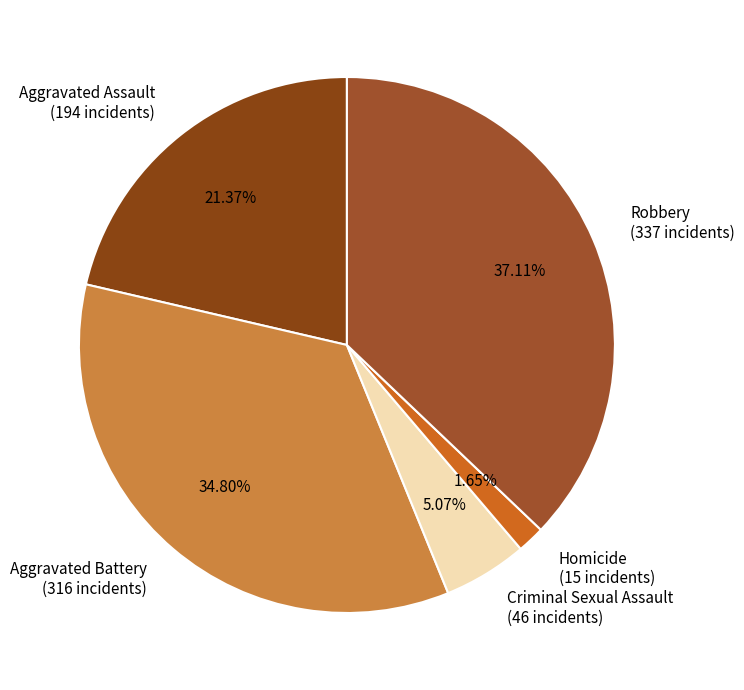

How many segments does this pie chart have?

5